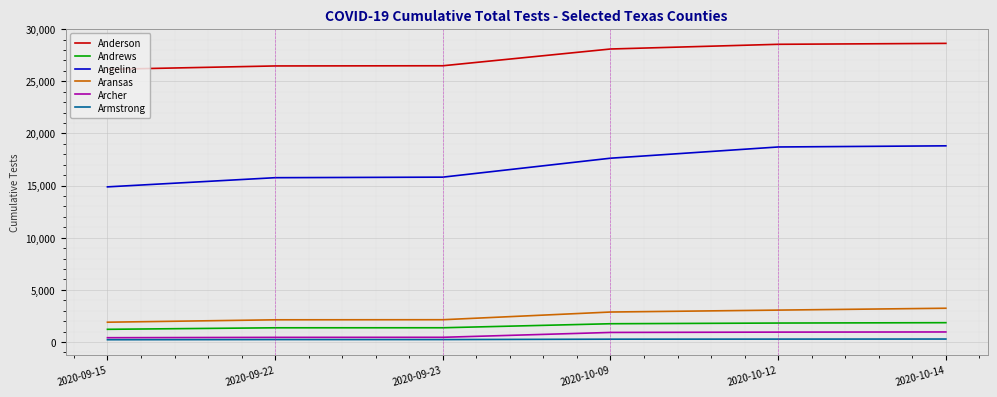

Which series has the widest spread of values?

Angelina